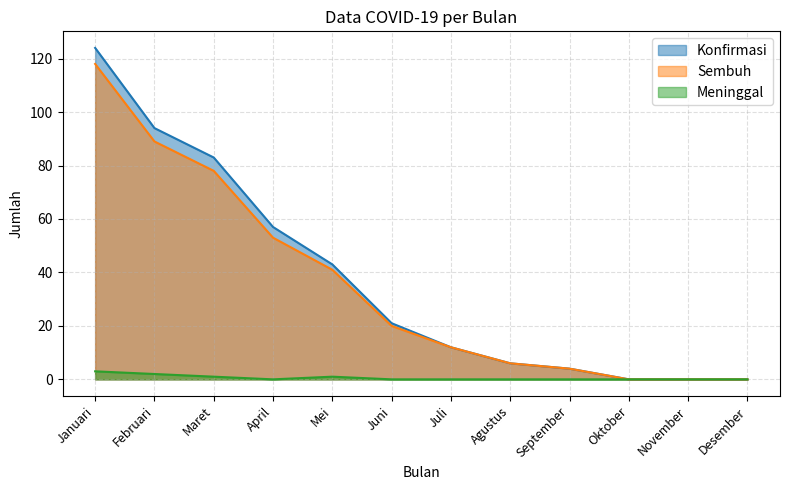

How many values in Meninggal are above zero?

4